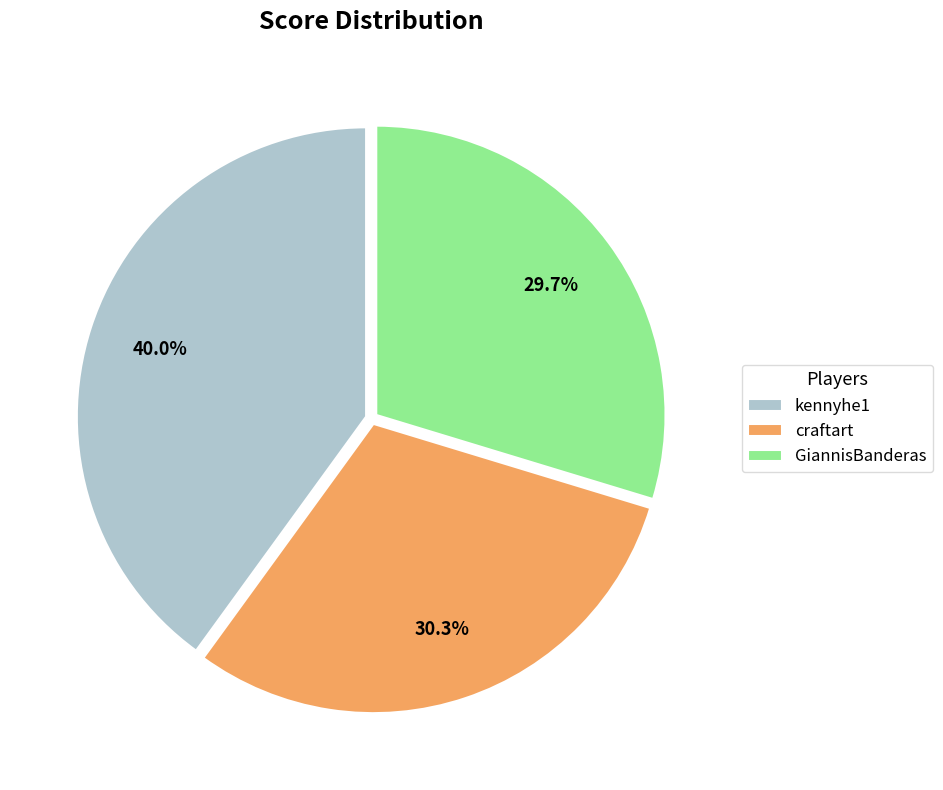

How many segments does this pie chart have?

3